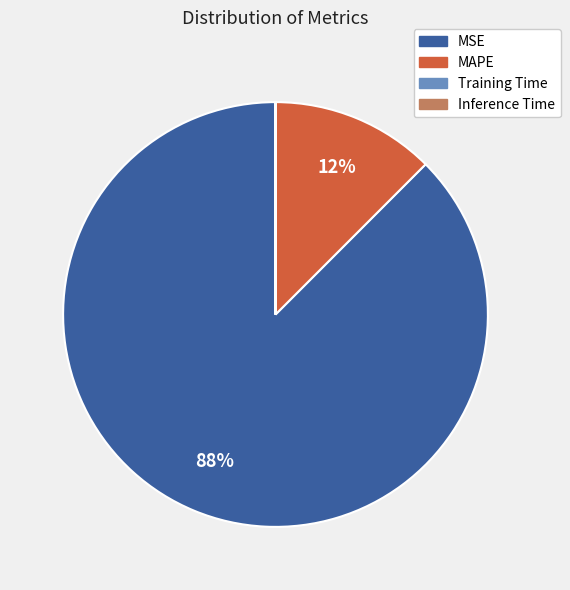

What percentage is the MSE slice, to the nearest percent?

88%